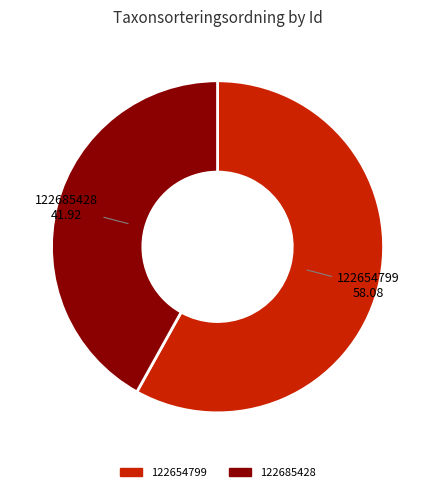

Which slice is the smallest?

122685428